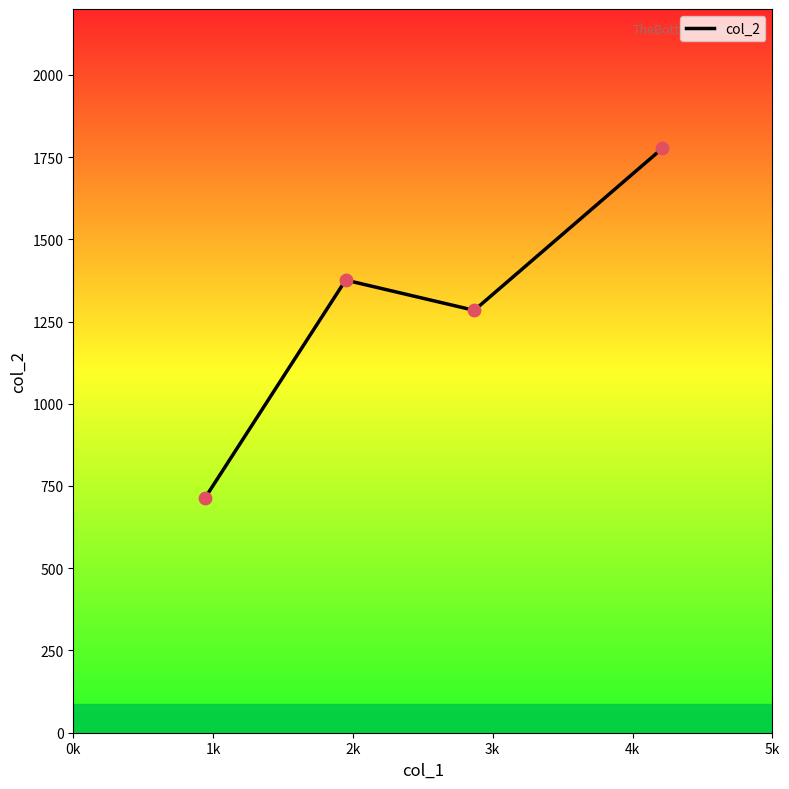

True or false: there are more than 0 points higher than both neighbors.

True